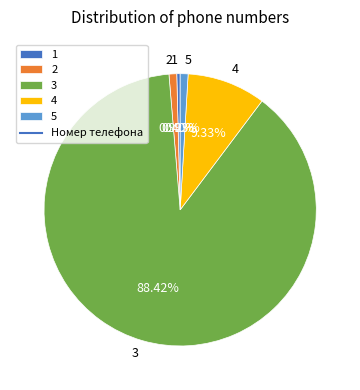

Is it true that 5 is 14% of the pie?

False